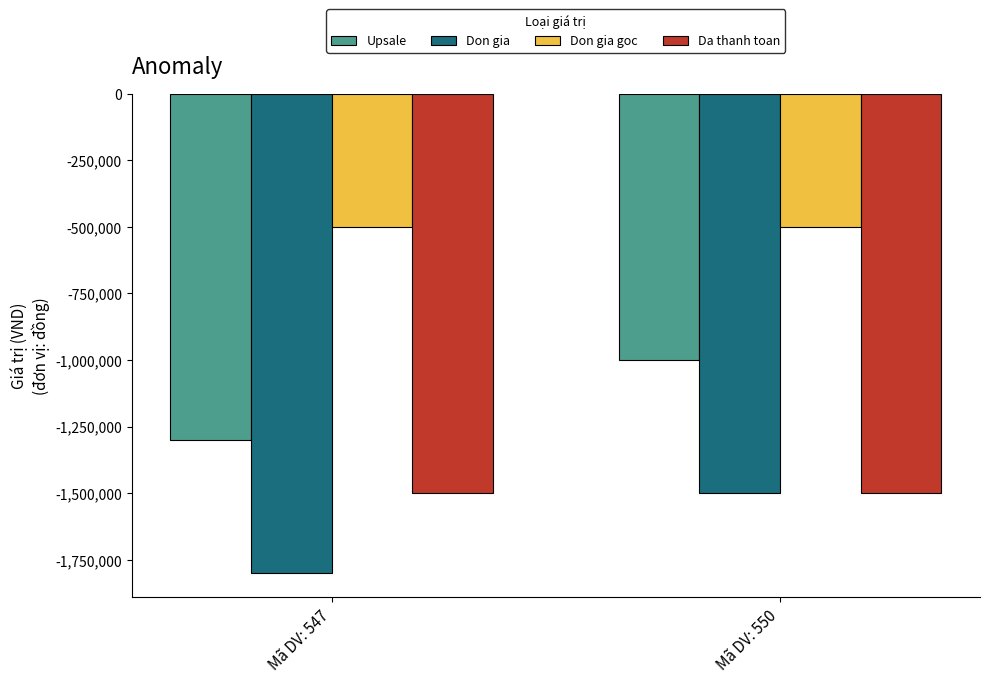

What is the difference between the highest and lowest values at Mã DV: 547?

1300000